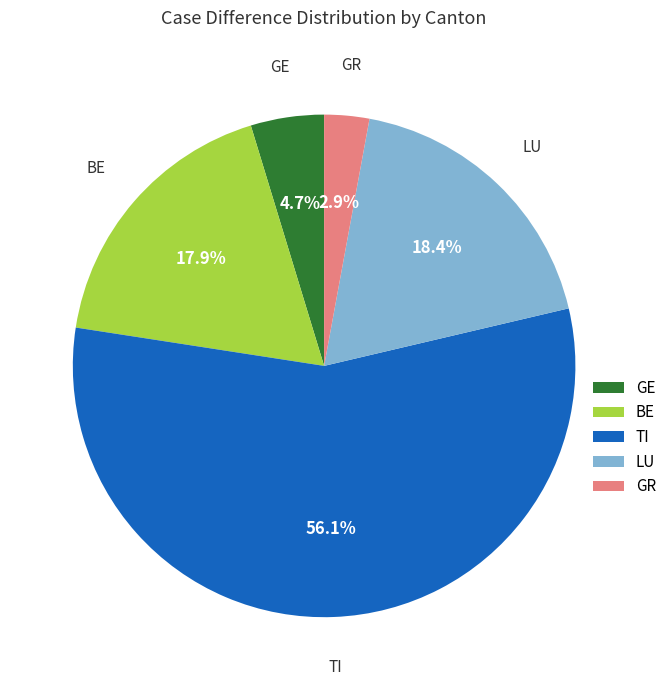

Approximately how many times larger is the value at BE compared to TI?

0.3